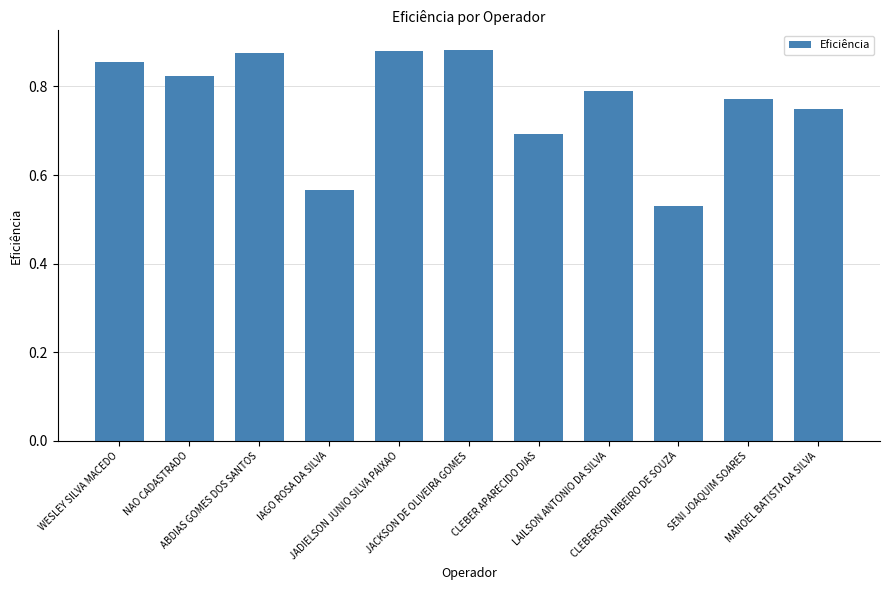

What is the difference between the maximum and minimum values?

0.4